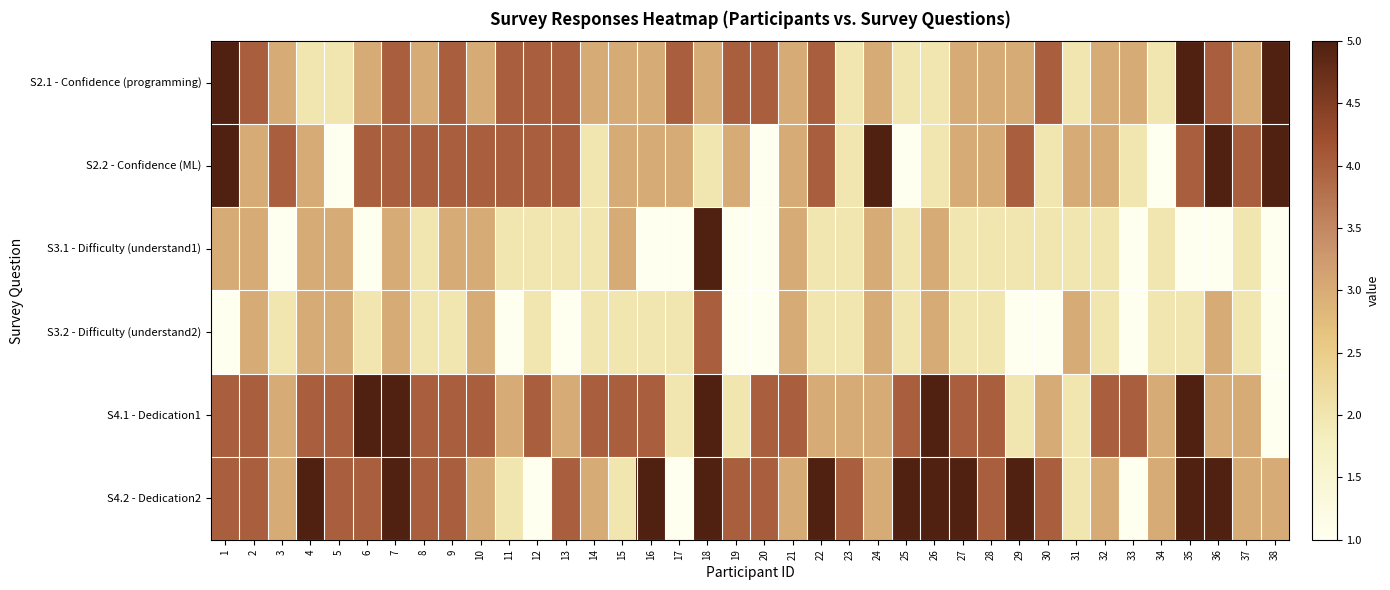

Which series has the largest total across all categories?

S4.2 - Dedication2